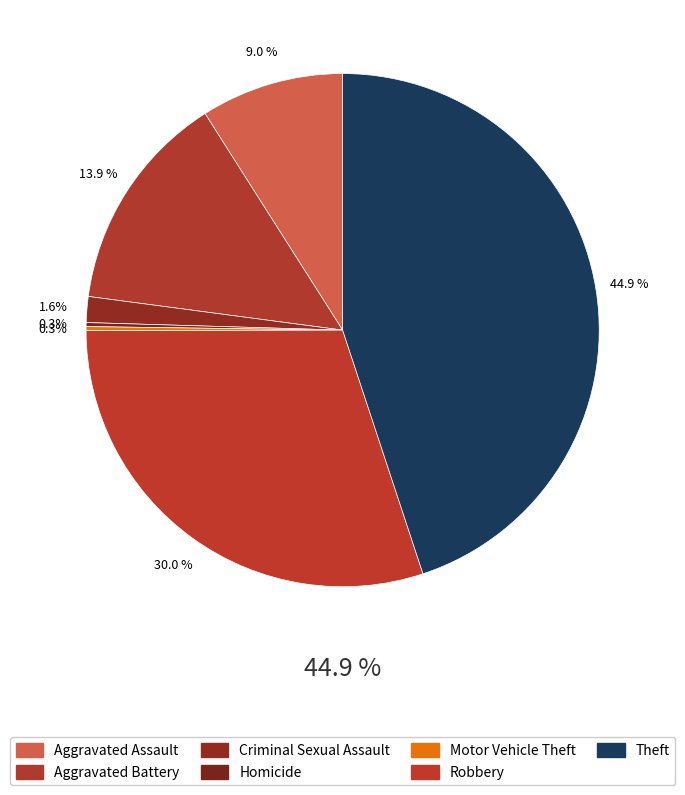

Does Robbery represent more than half of the total?

No